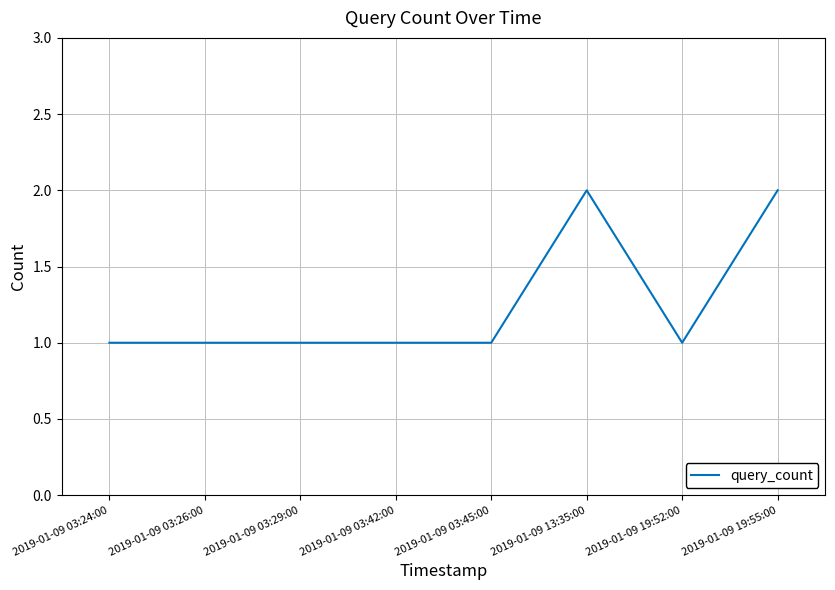

What is the difference between the maximum and minimum values?

1